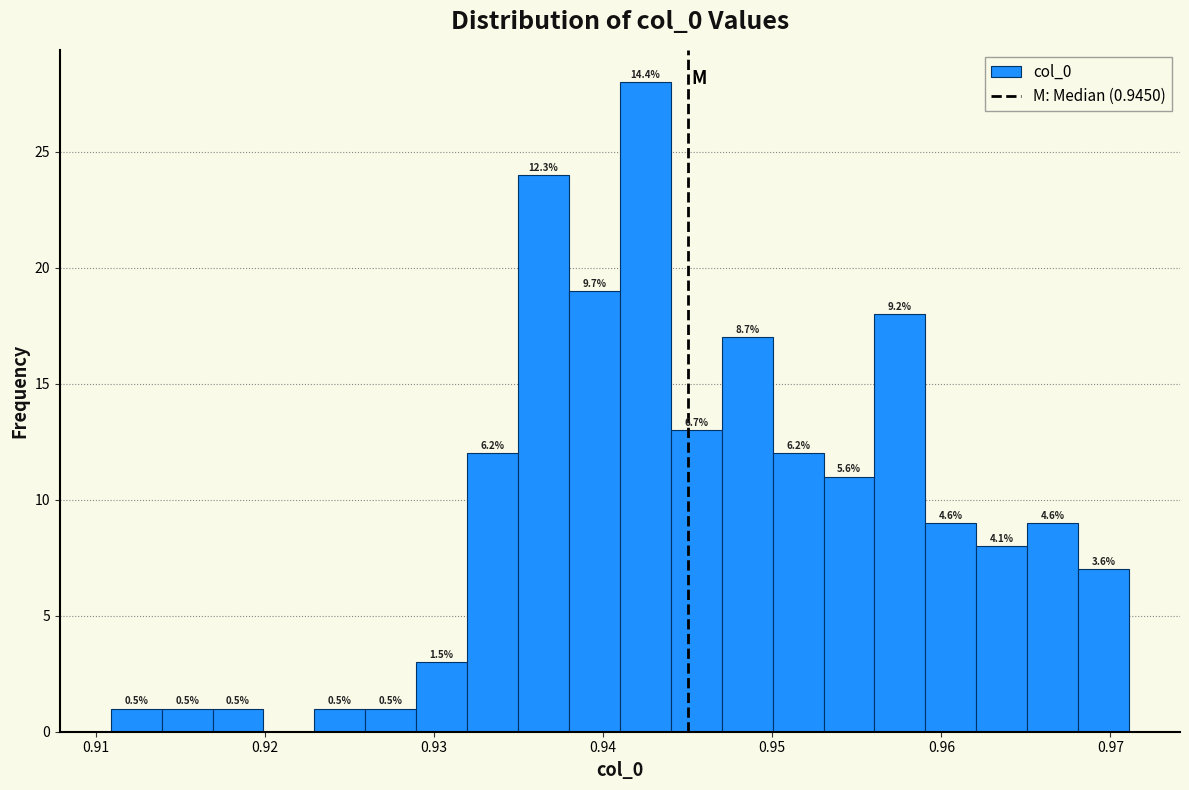

Read against the x-axis, roughly where is the centre of the tallest bar?

0.942